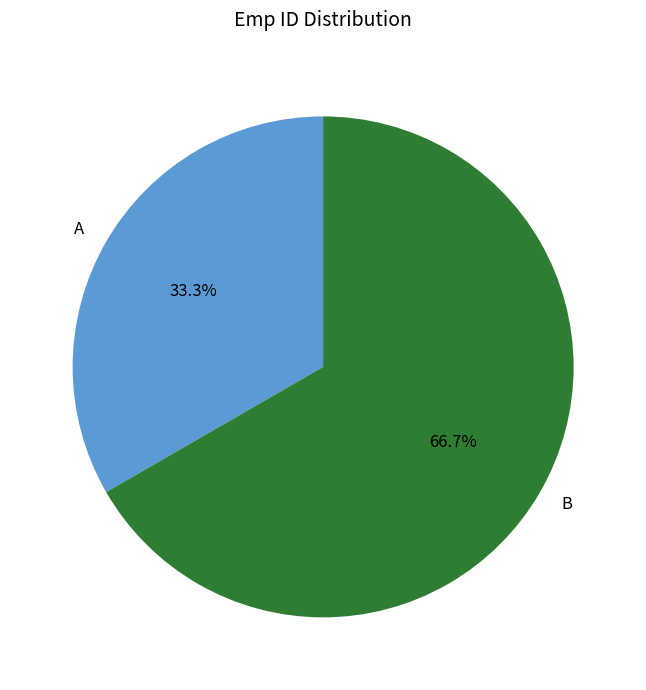

Does A account for over 50% of the chart?

No